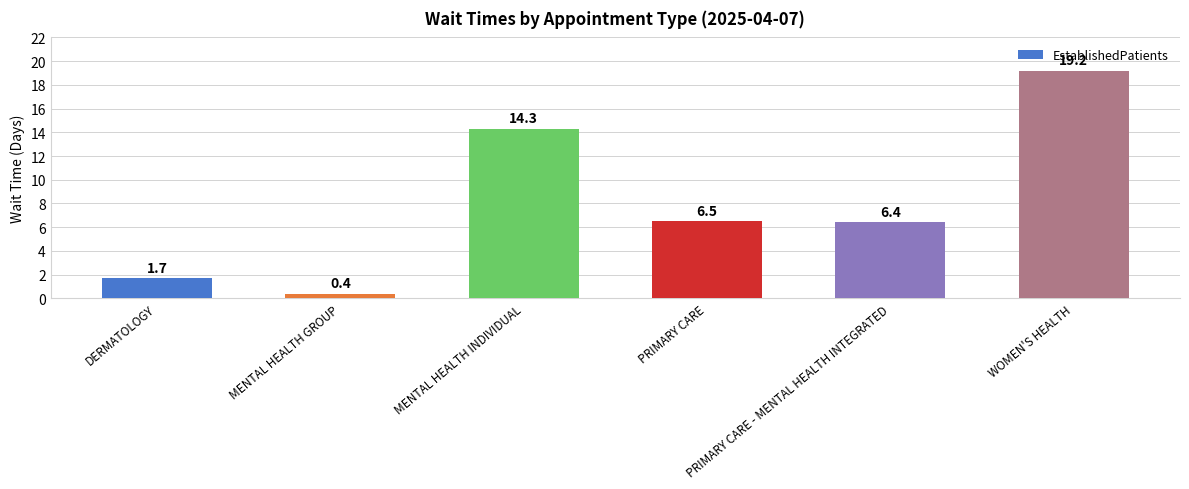

Read the value at WOMEN'S HEALTH.

19.2